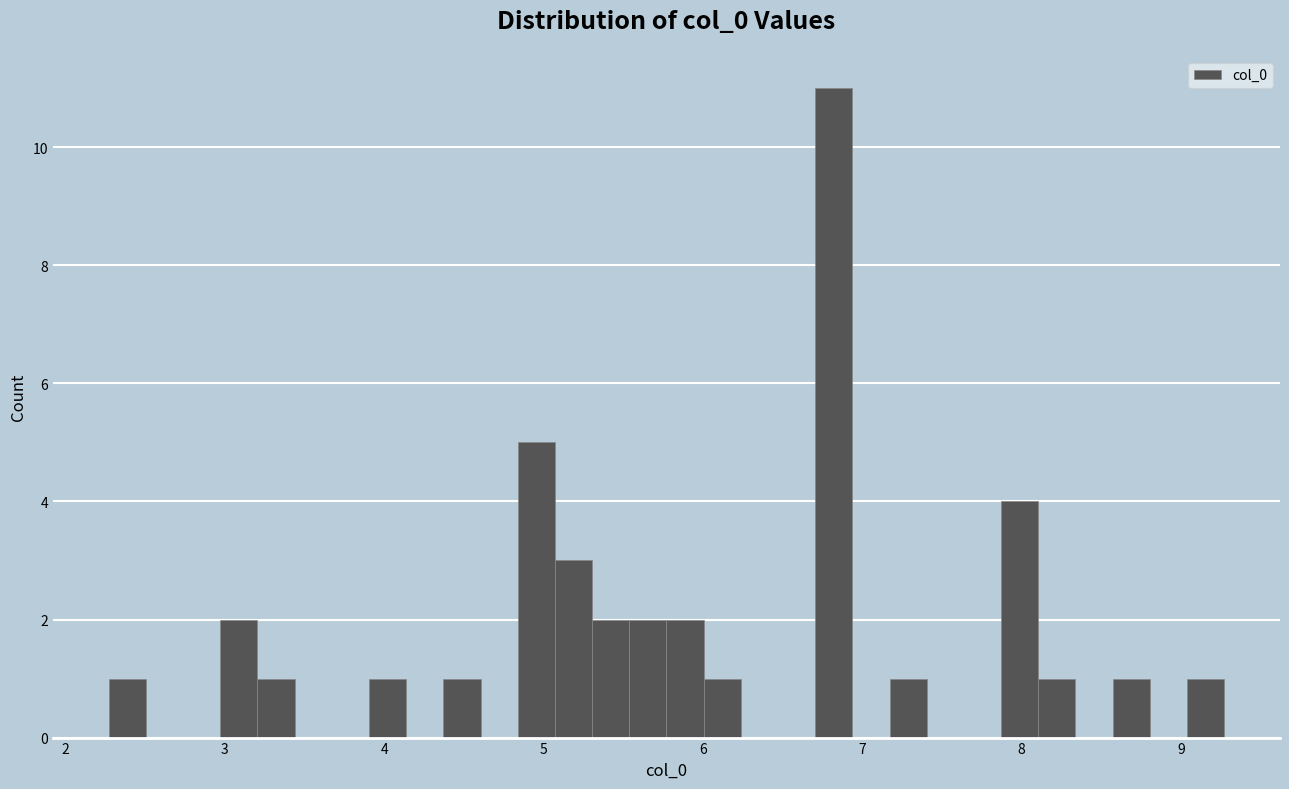

Around what value on the x-axis is the tallest bar? Give the approximate position of its centre, as read against the axis.

6.8